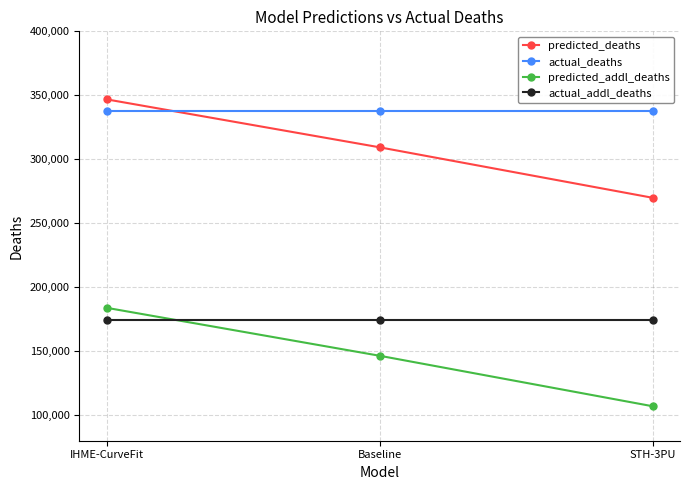

Reading right to left, what are all the values shown in this chart?

predicted_deaths: STH-3PU=269883.0	Baseline=309344.7	IHME-CurveFit=346831.5
actual_deaths: STH-3PU=337631.0	Baseline=337631.0	IHME-CurveFit=337631.0
predicted_addl_deaths: STH-3PU=106945.0	Baseline=146406.7	IHME-CurveFit=183893.5
actual_addl_deaths: STH-3PU=174573.0	Baseline=174573.0	IHME-CurveFit=174573.0